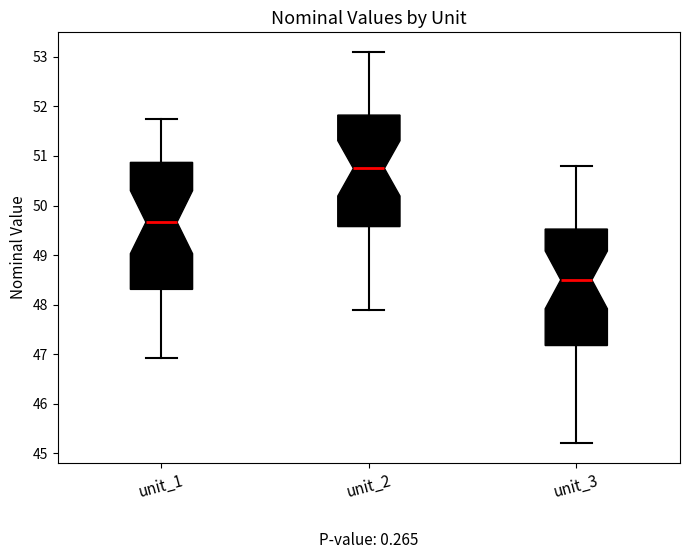

Comparing the boxes themselves (not the whiskers), which one is the tallest?

unit_1